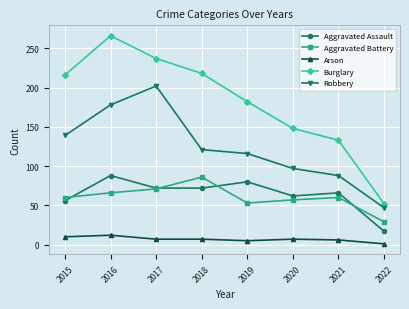

True or false: Aggravated Assault has more than 2 points higher than both neighbors.

True